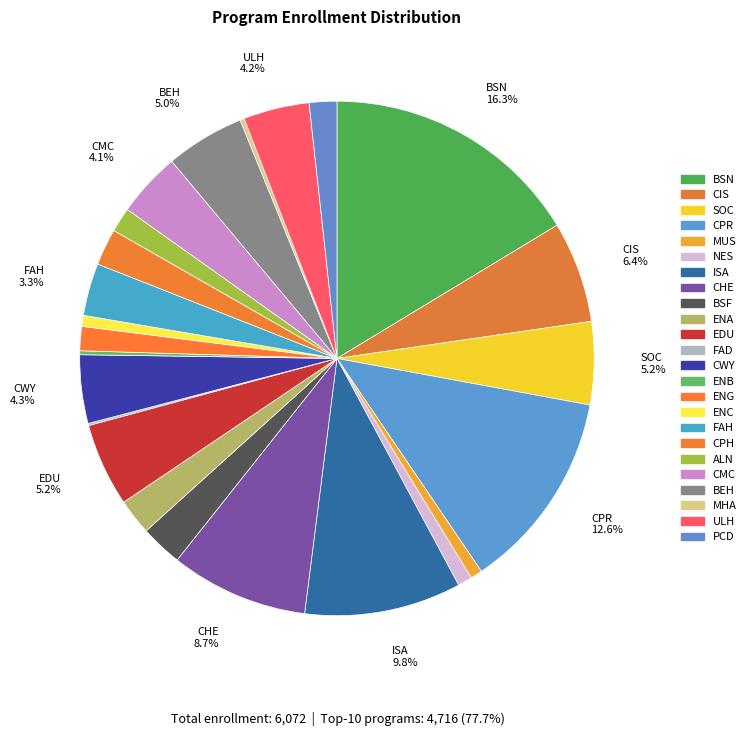

Is it true that NES is 11% of the pie?

False